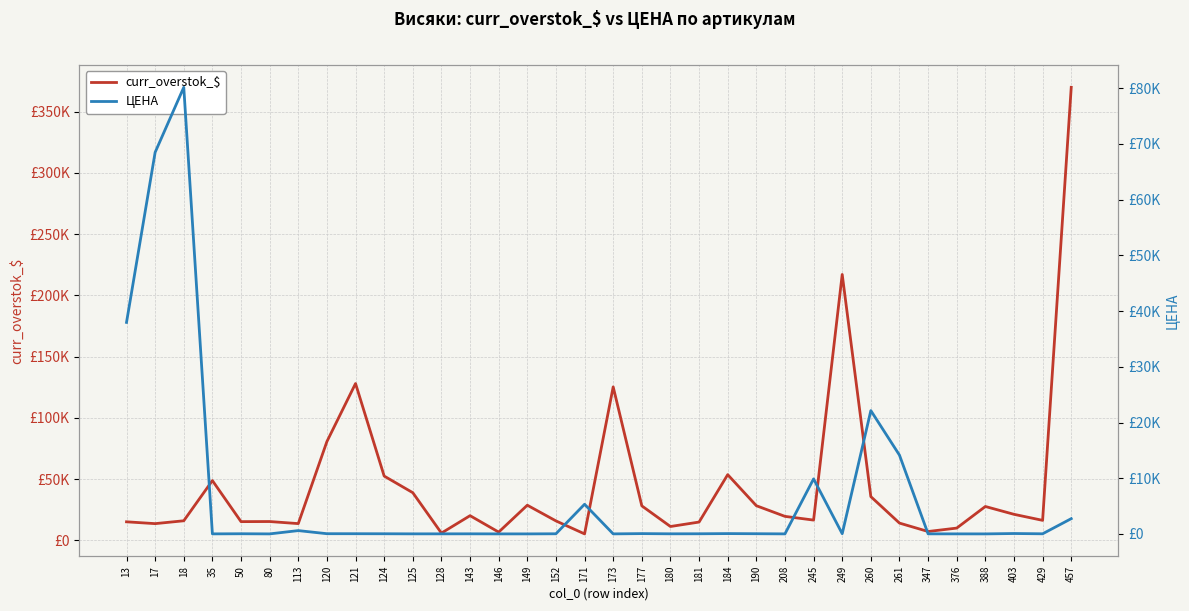

Which series has the largest total across all categories?

curr_overstok_$